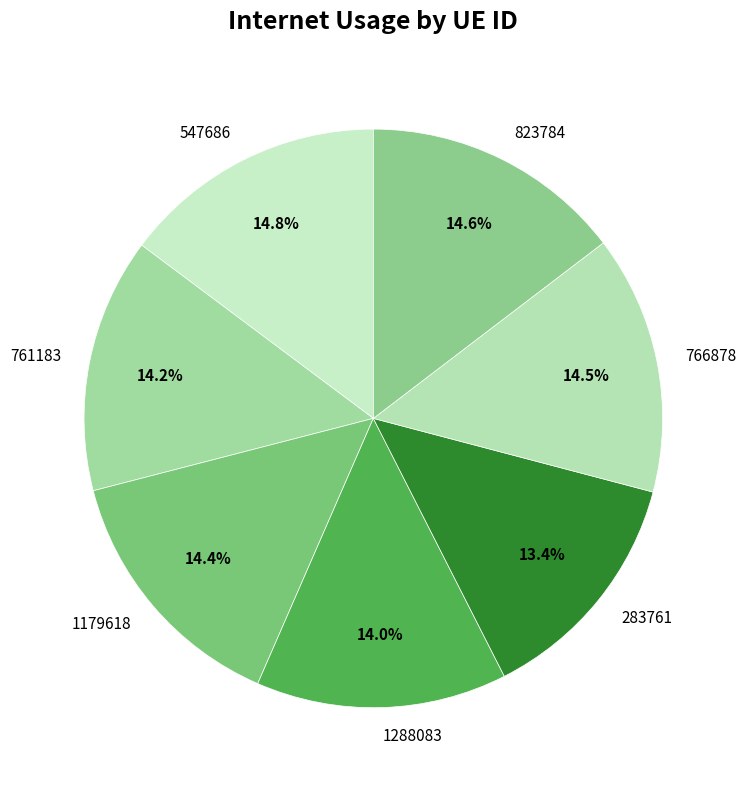

Is it true that 547686 is 15% of the pie?

True